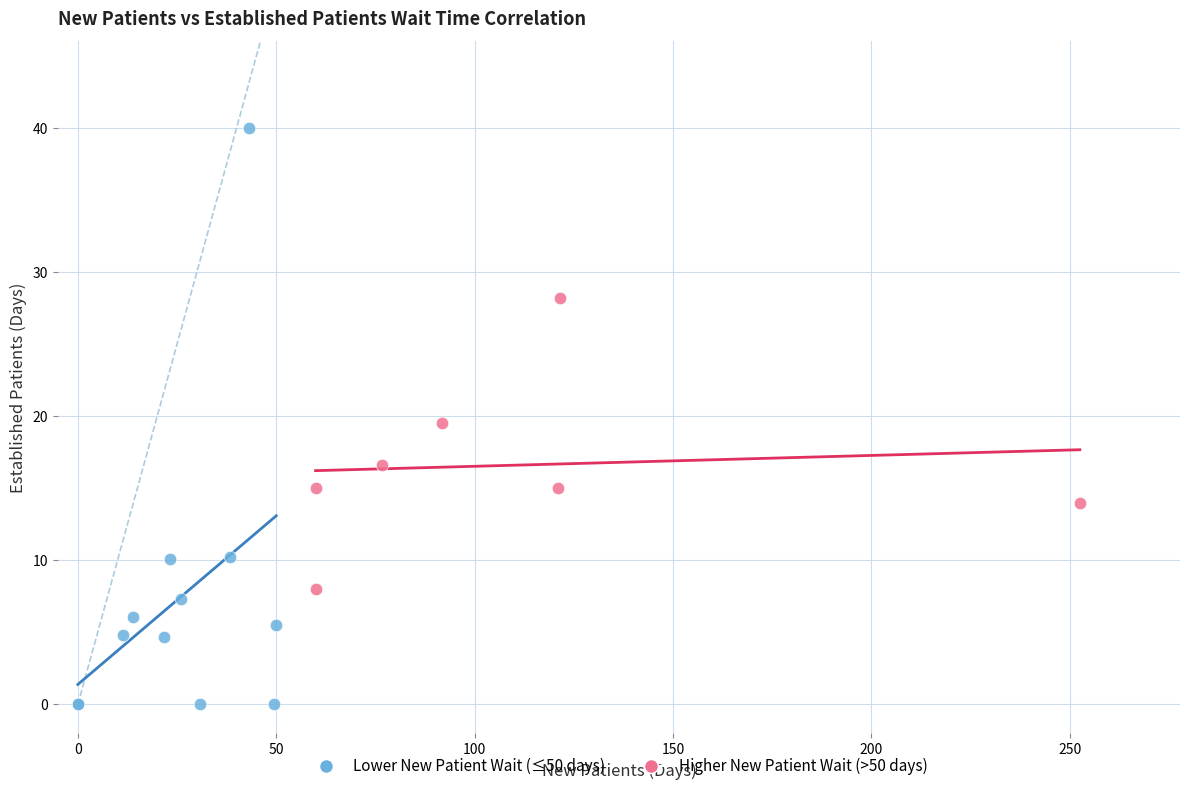

Which series reaches the minimum Y coordinate?

Lower New Patient Wait (≤50 days)